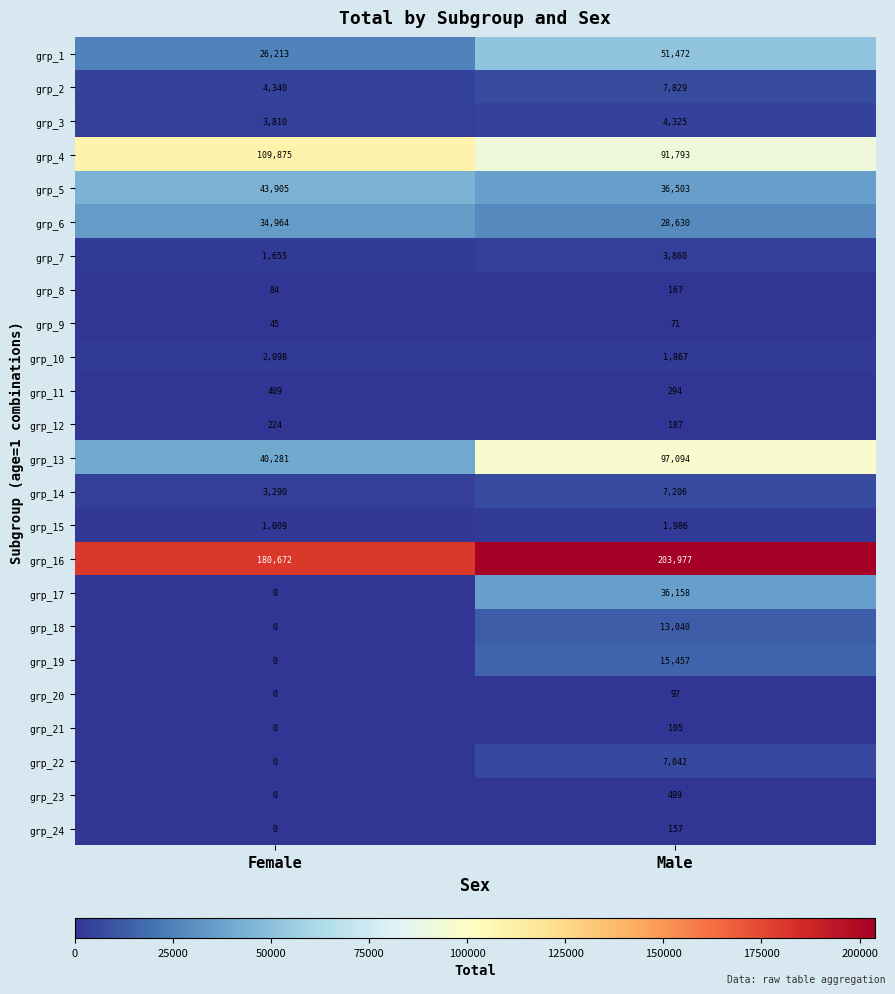

Rank the series by their maximum value, from highest to lowest.

grp_16, grp_4, grp_13, grp_1, grp_5, grp_17, grp_6, grp_19, grp_18, grp_2, grp_14, grp_22, grp_3, grp_7, grp_10, grp_15, grp_23, grp_11, grp_12, grp_8, grp_24, grp_21, grp_20, grp_9